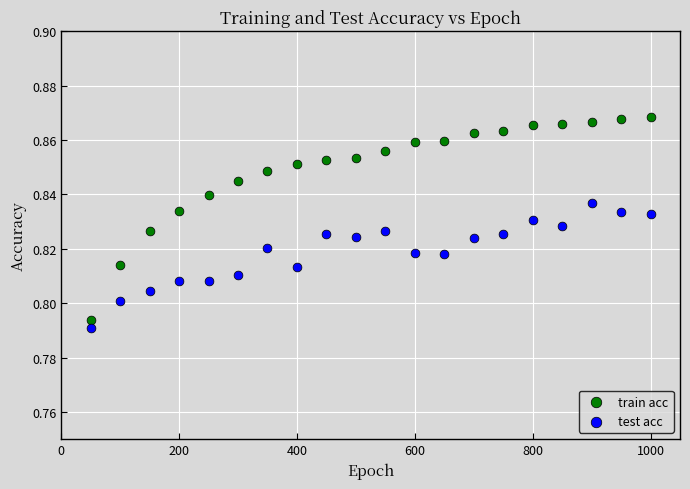

Which series contains the highest Y value?

train acc